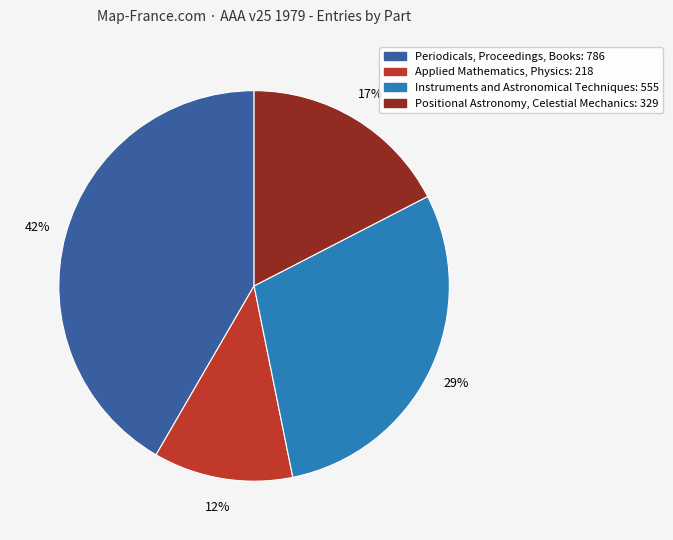

Which has a higher value, Applied Mathematics, Physics or Instruments and Astronomical Techniques?

Instruments and Astronomical Techniques